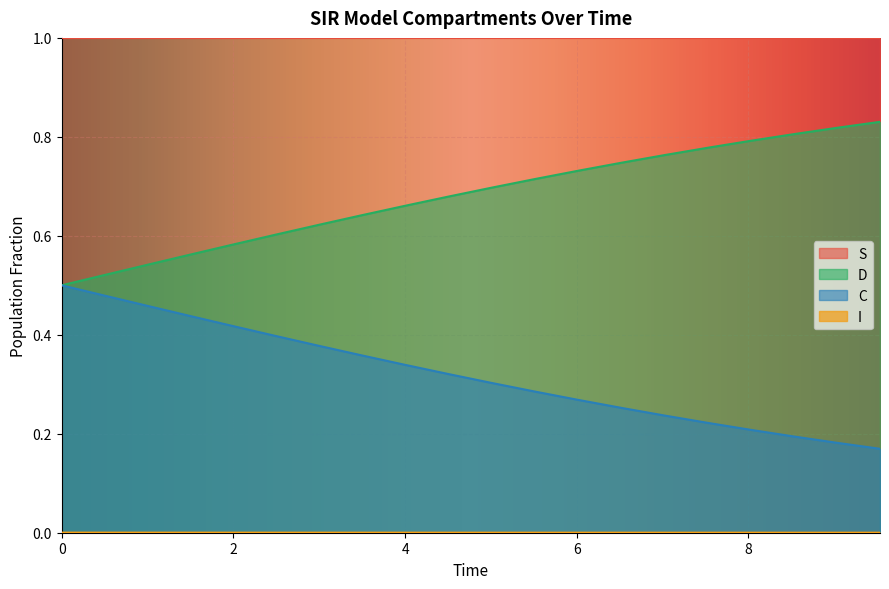

True or false: S and C cross at least once.

False